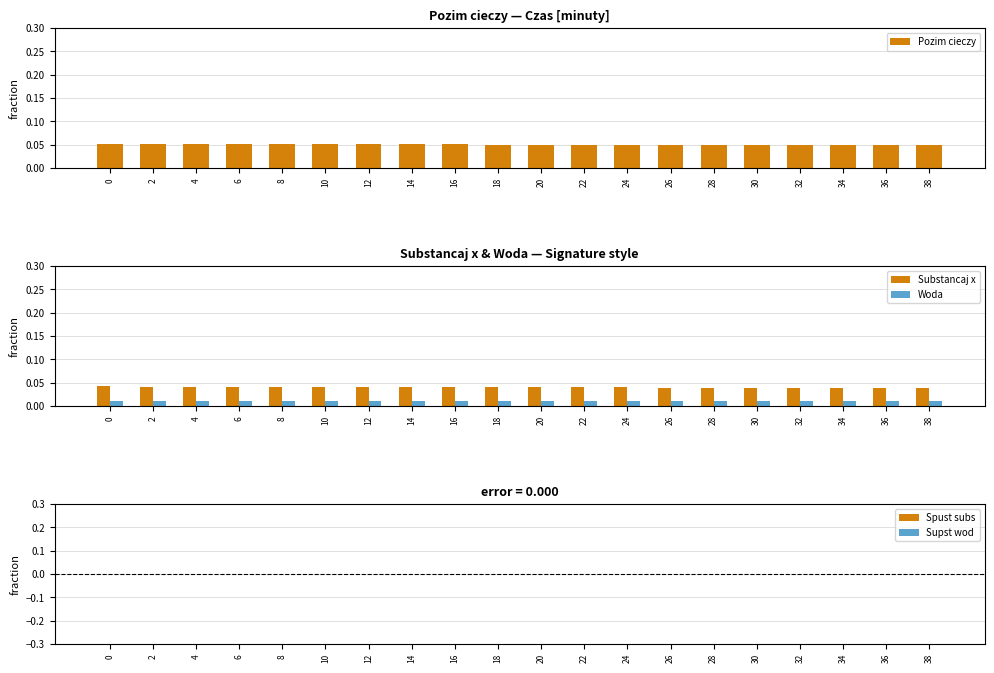

The Substancaj x series shows 0.0 at 6. True or false?

True